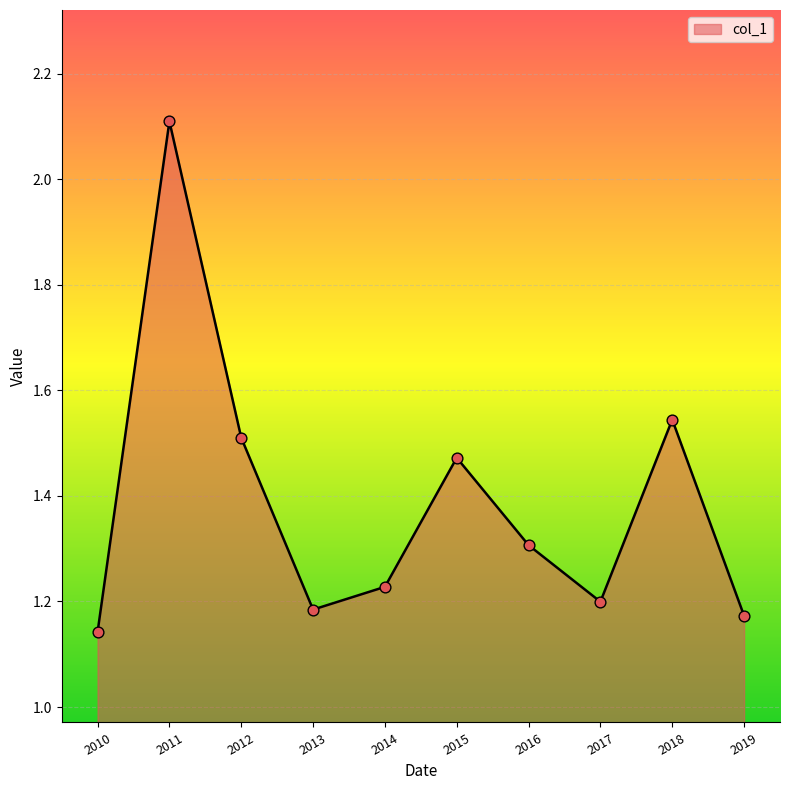

What is the change in value from 2012 to 2019?

-0.3